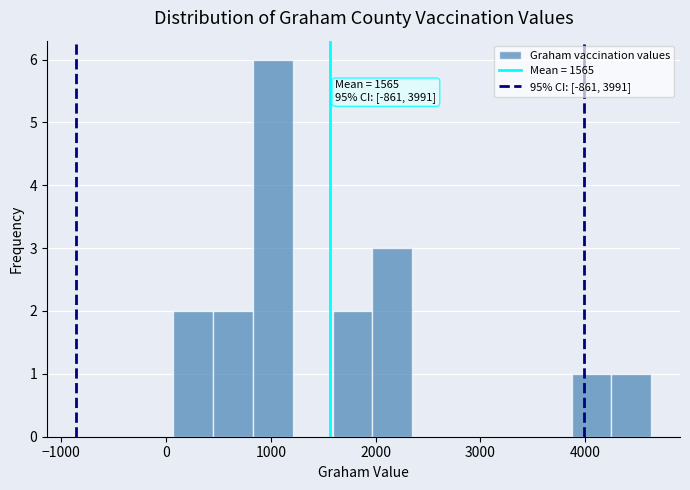

Read against the x-axis, roughly where is the centre of the tallest bar?

1000